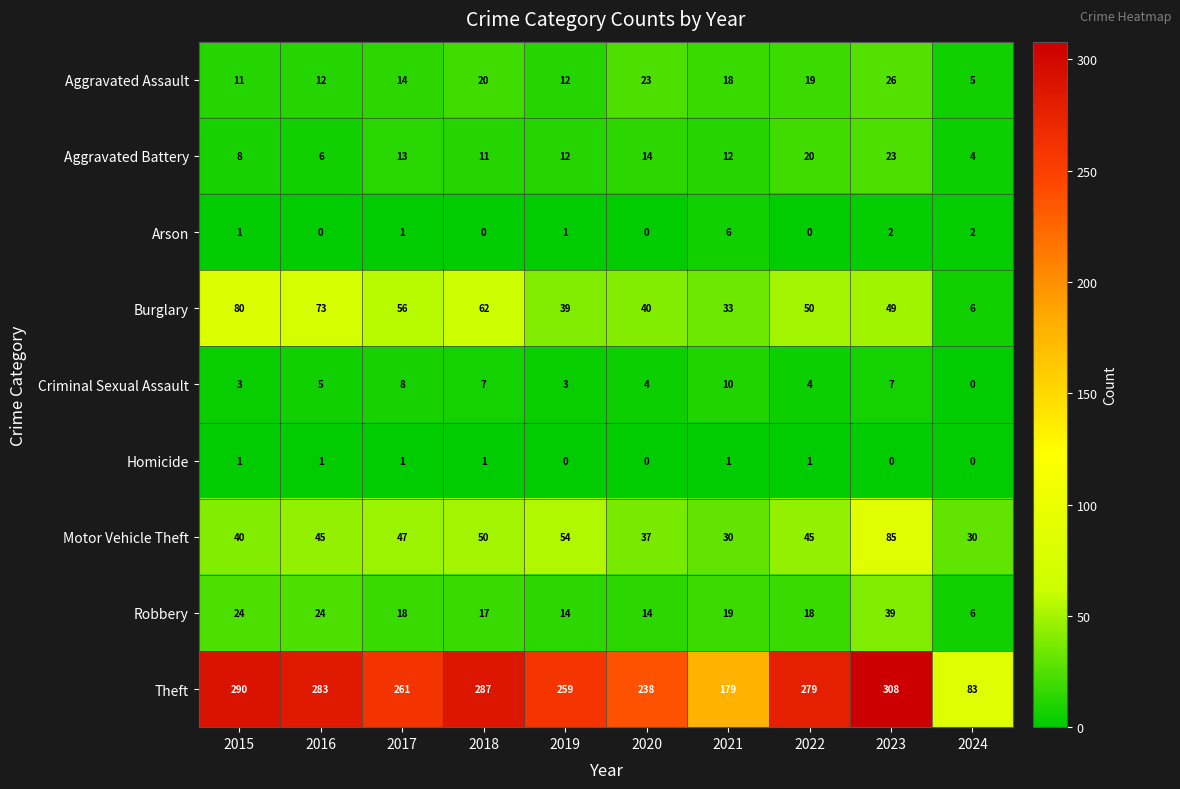

What is the spread (max minus min) of values at 2021?

178